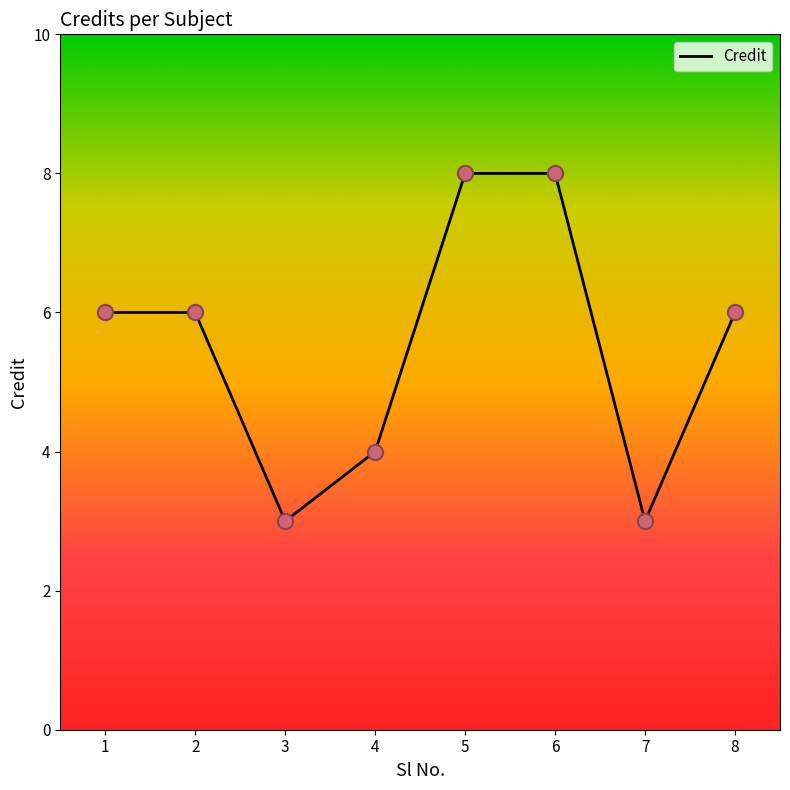

Between 5 and 2, which is larger?

5